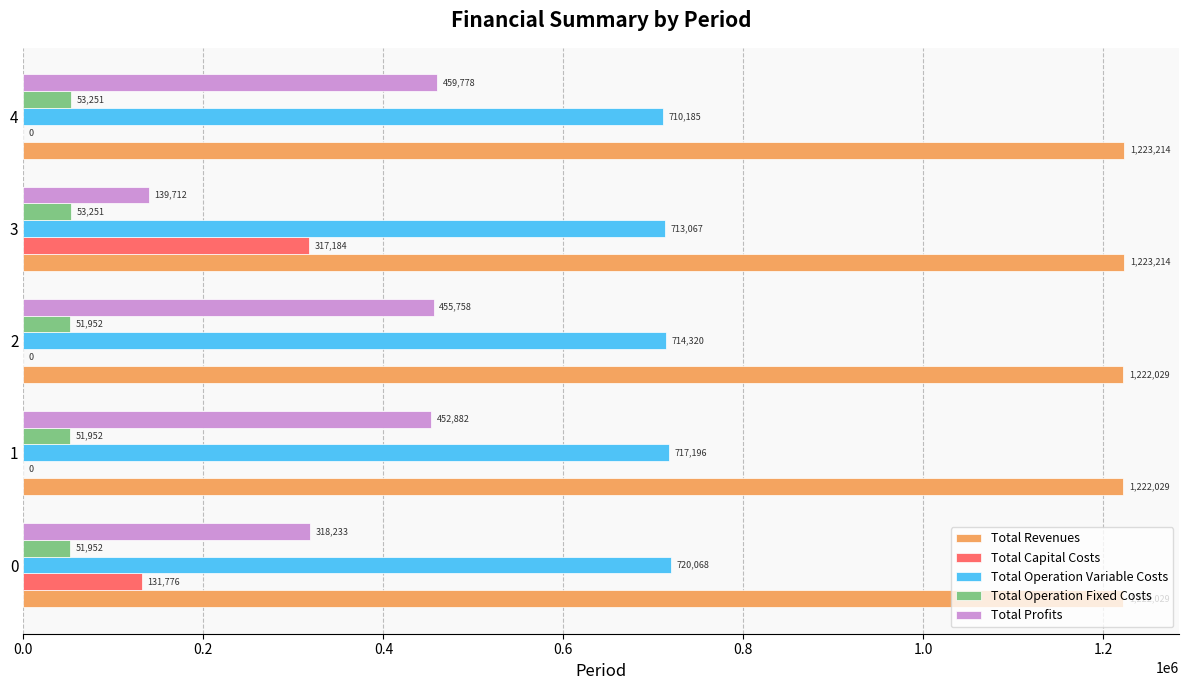

What is the sum of all Total Profits values?

1826362.9